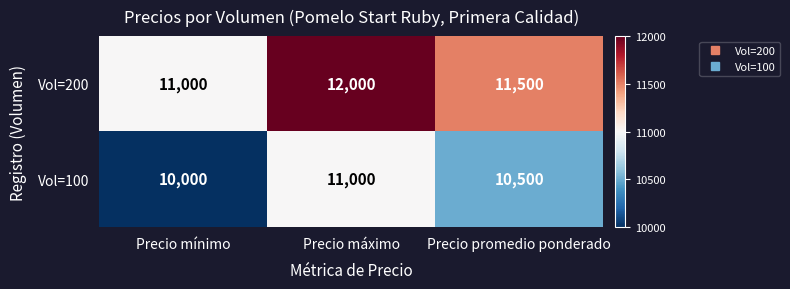

True or false: Vol=100 has a value of 17096 at Precio máximo.

False